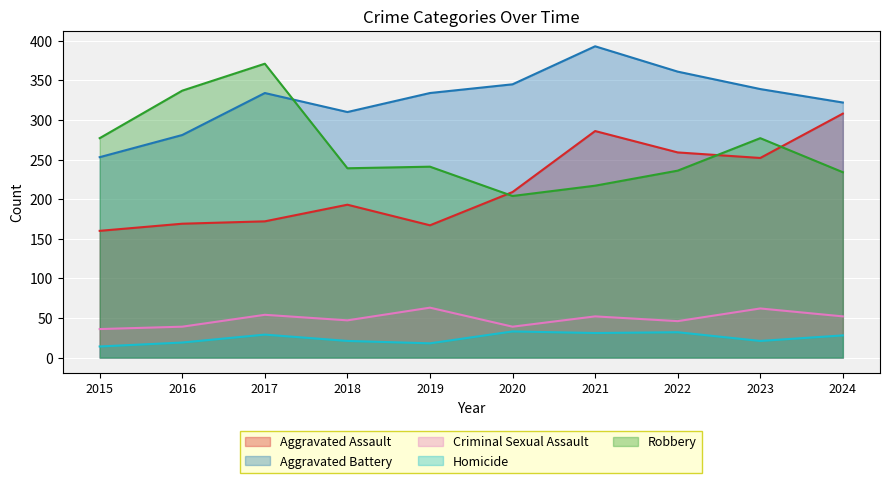

What is the greatest value displayed?

393